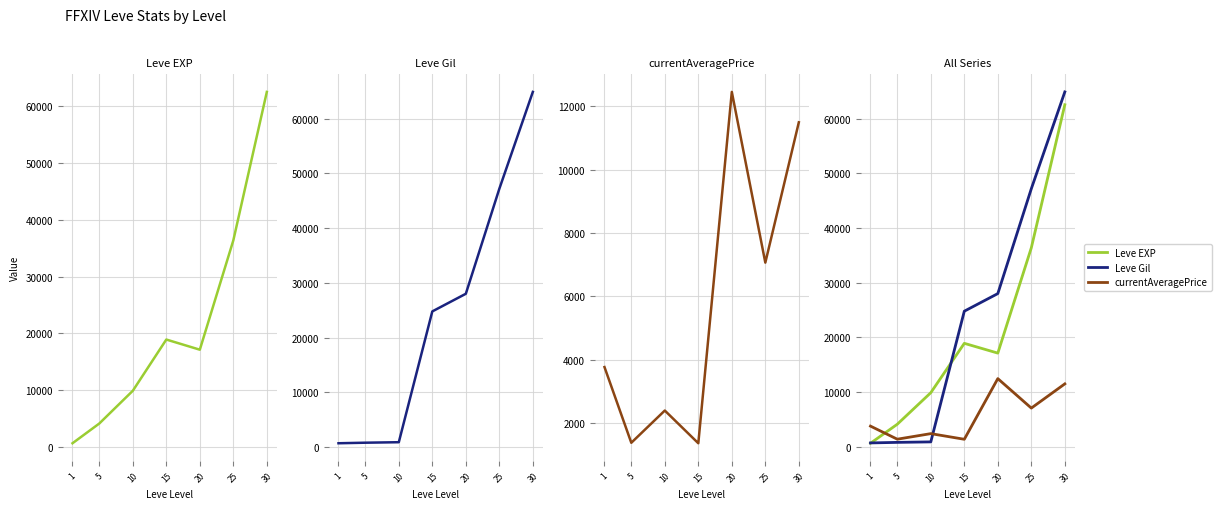

How many lines are shown in the chart?

3